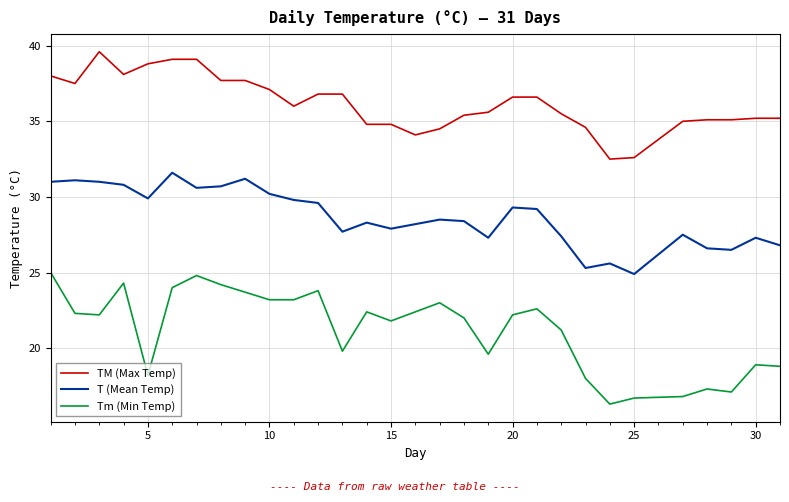

Rank the series by their maximum value, from highest to lowest.

TM (Max Temp), T (Mean Temp), Tm (Min Temp)